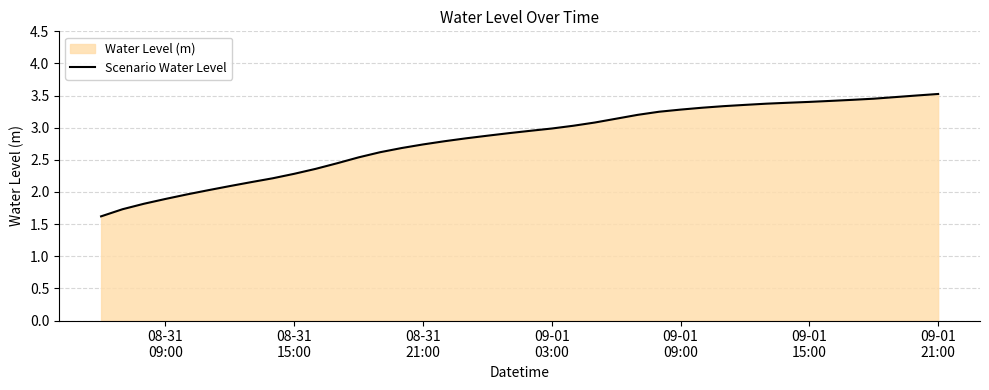

What is the smallest value displayed?

1.6